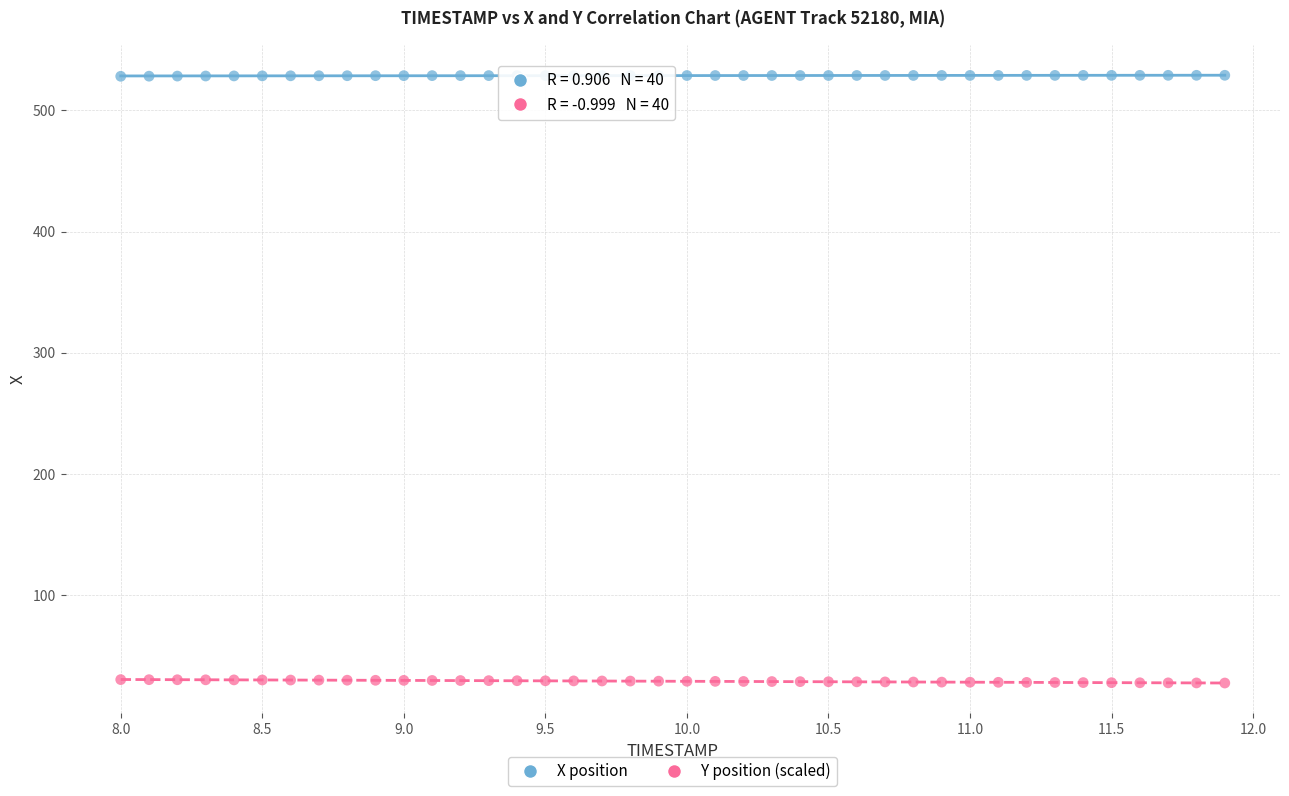

Which series reaches the minimum Y coordinate?

Y position (scaled)